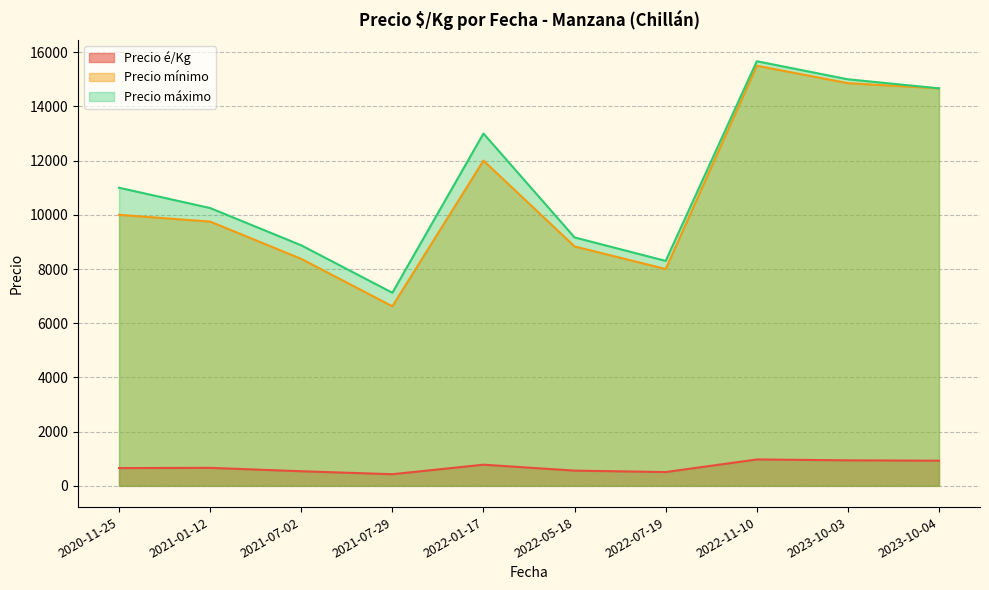

The value of Precio máximo at 2021-07-29 is 4941.7. True or false?

False